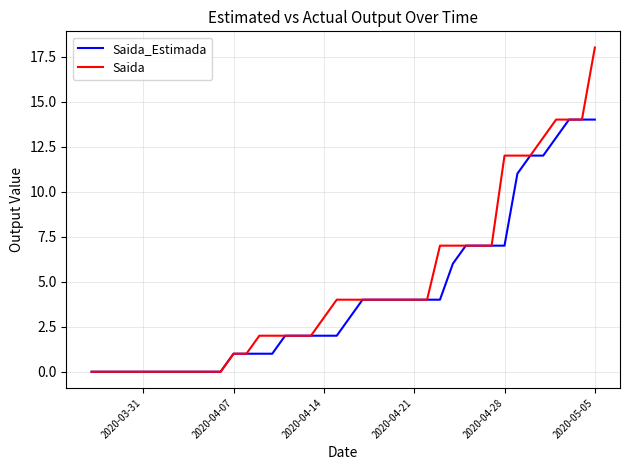

Reading left to right, extract all data points from this chart.

Saida_Estimada: 0	0	0	0	0	0	0	0	0	0	0	1	1	1	1	2	2	2	2	2	3	4	4	4	4	4	4	4	6	7	7	7	7	11	12	12	13	14	14	14
Saida: 0	0	0	0	0	0	0	0	0	0	0	1	1	2	2	2	2	2	3	4	4	4	4	4	4	4	4	7	7	7	7	7	12	12	12	13	14	14	14	18